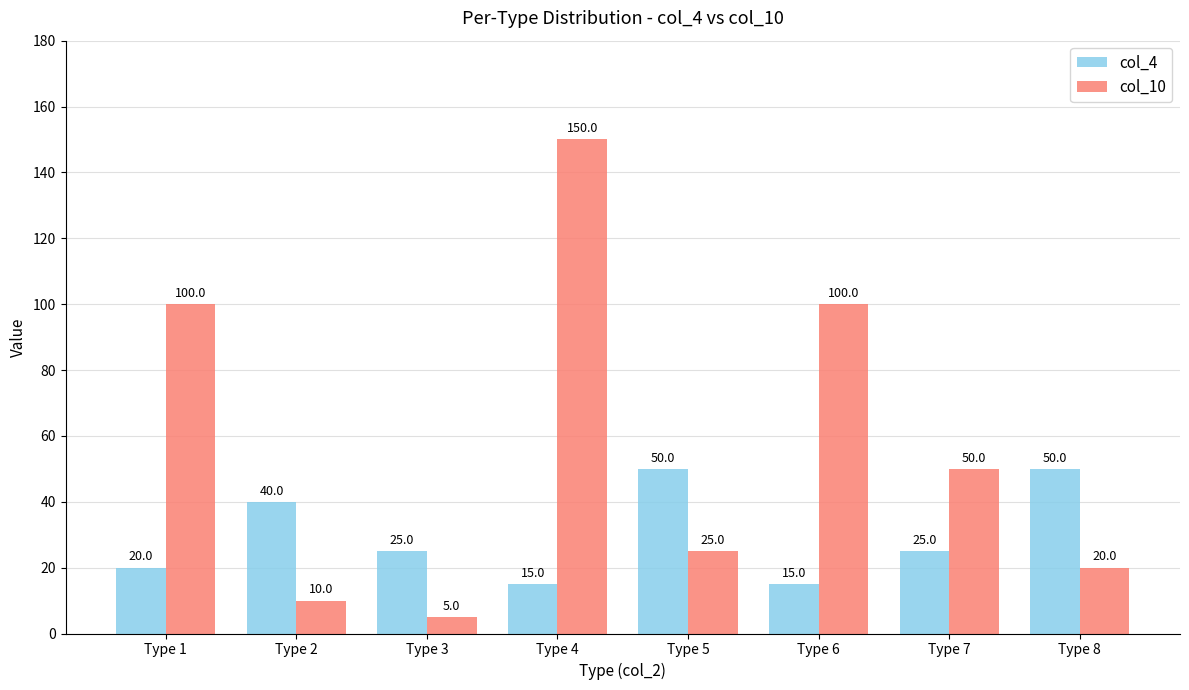

Reading right to left, what are all the values shown in this chart?

col_4: 50	25	15	50	15	25	40	20
col_10: 20	50	100	25	150	5	10	100